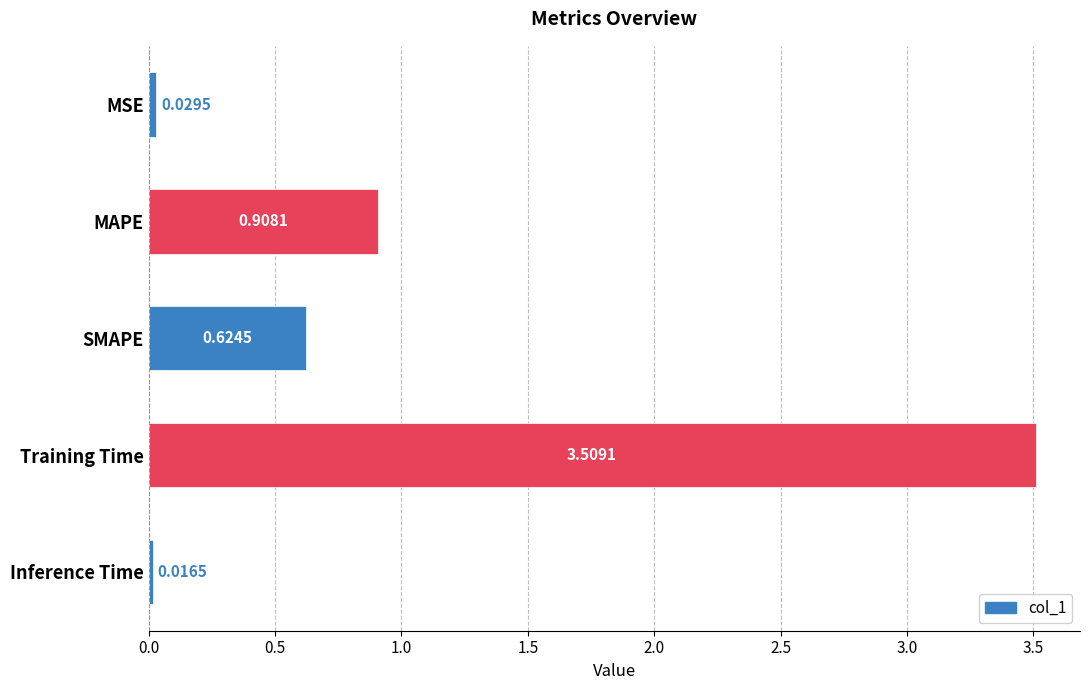

Which has a higher value, SMAPE or MAPE?

MAPE